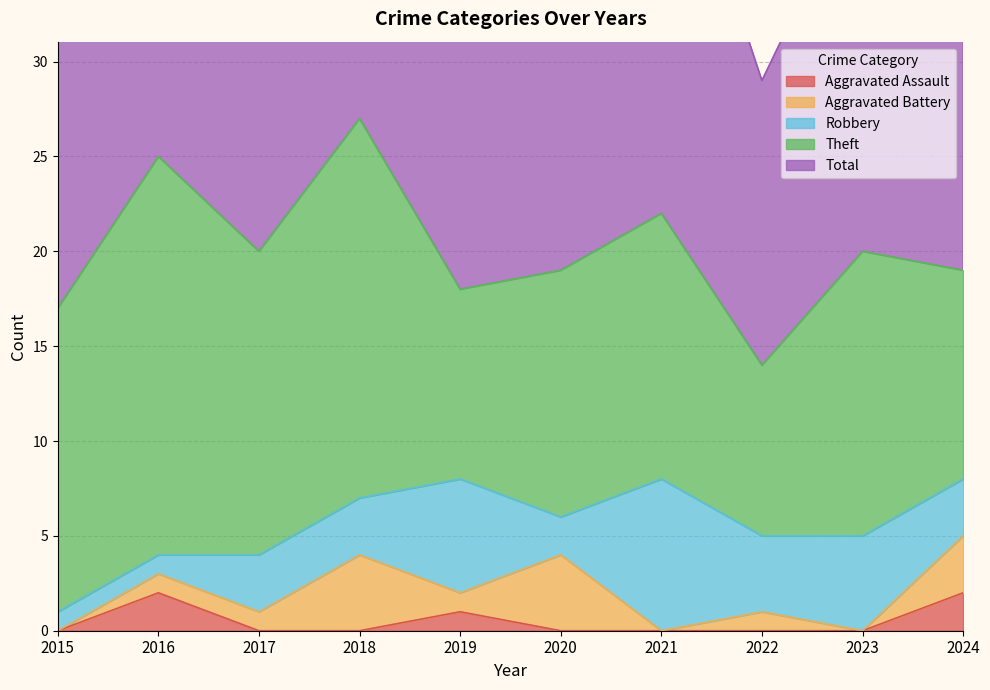

What is the spread (max minus min) of values at 2016?

24